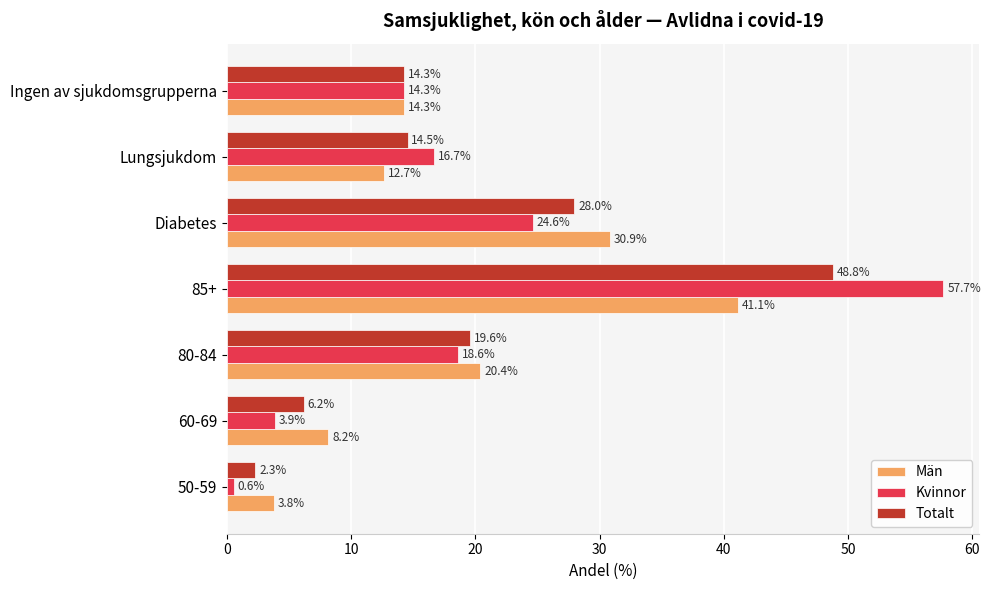

Which series has the widest spread of values?

Kvinnor